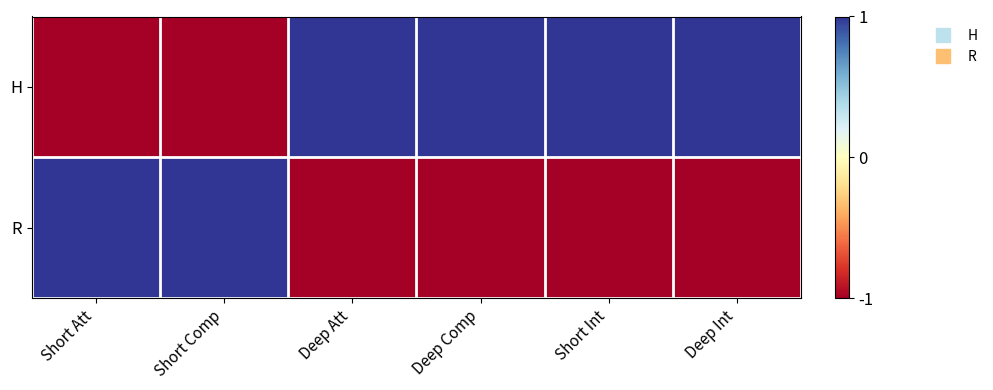

Rank the series by their average value, from lowest to highest.

R, H